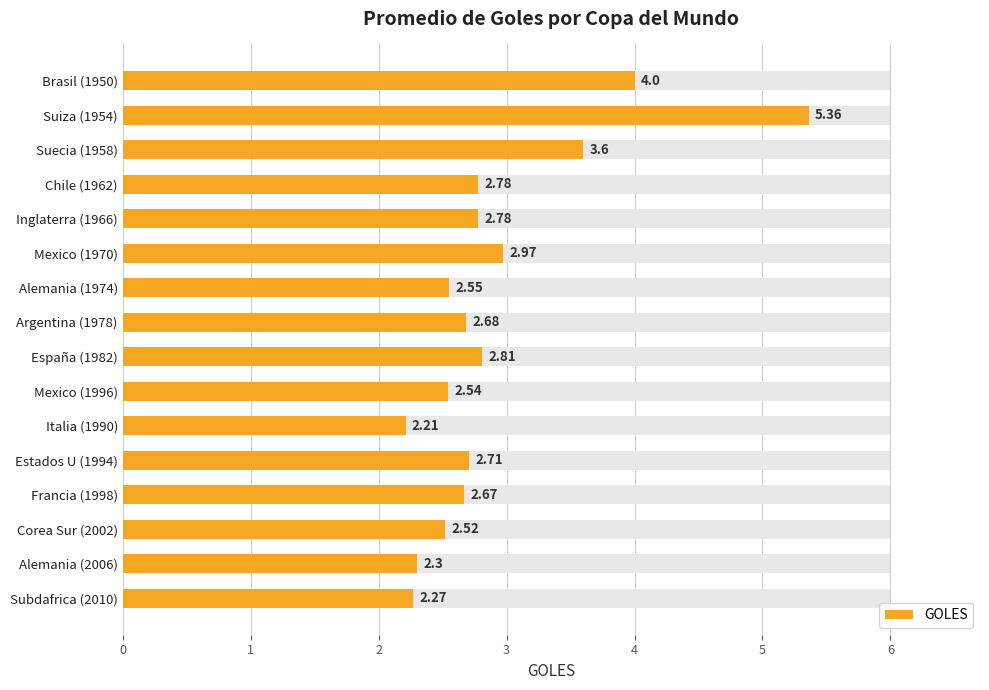

What is the smallest value displayed?

2.2